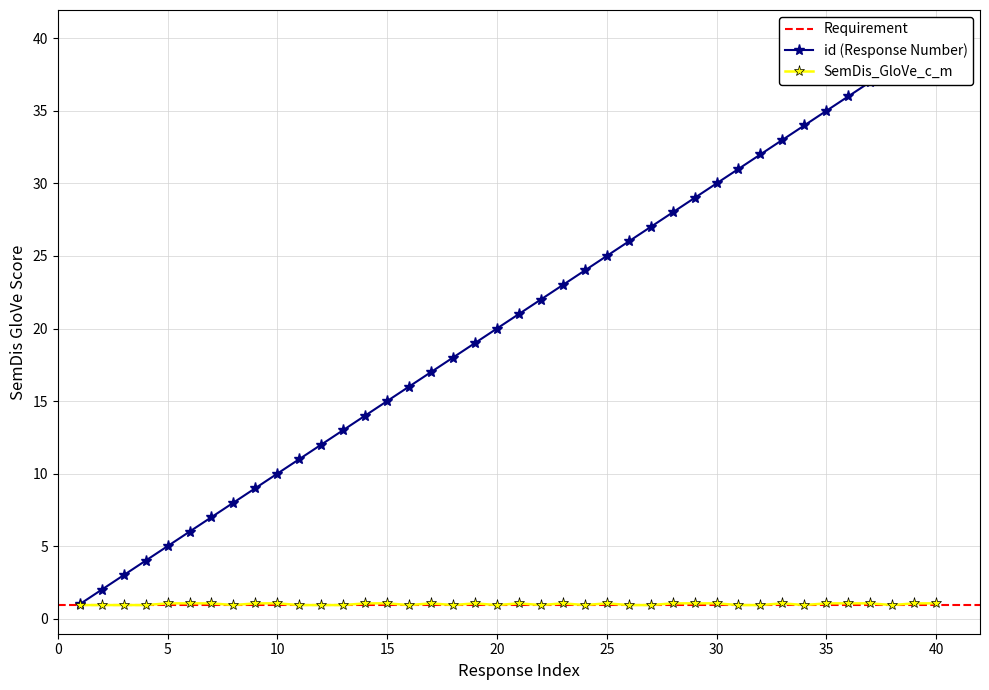

At how many categories does at least one series exceed 15?

25